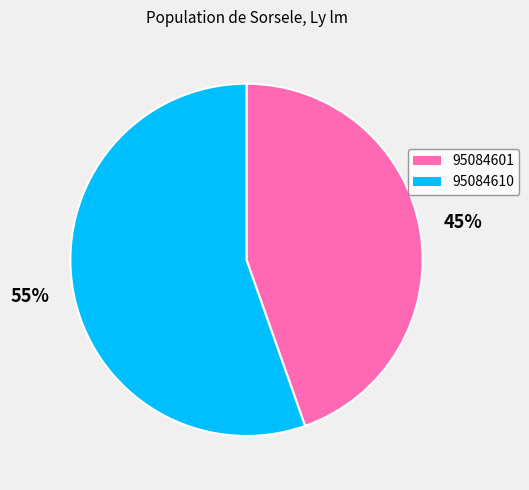

What is the ratio of the value at 95084601 to the value at 95084610?

0.8